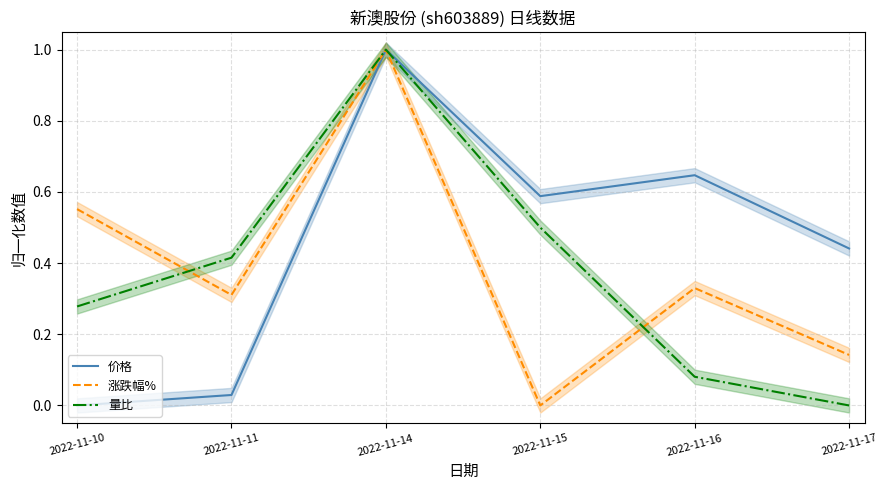

Rank the categories by 涨跌幅% value from lowest to highest.

2022-11-15, 2022-11-17, 2022-11-11, 2022-11-16, 2022-11-10, 2022-11-14